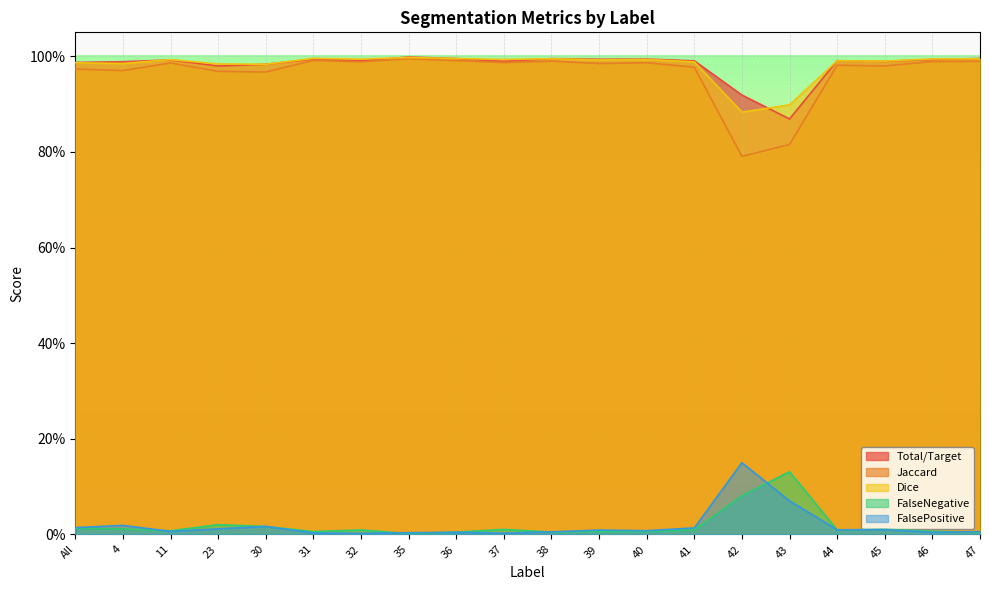

At which category does FalseNegative reach its first local peak?

23